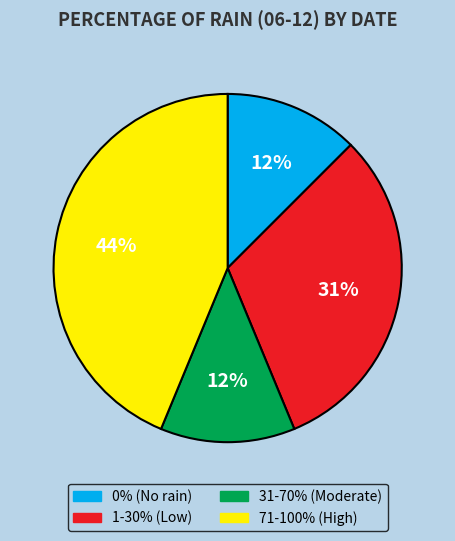

Is there any slice that represents more than half of the pie?

No